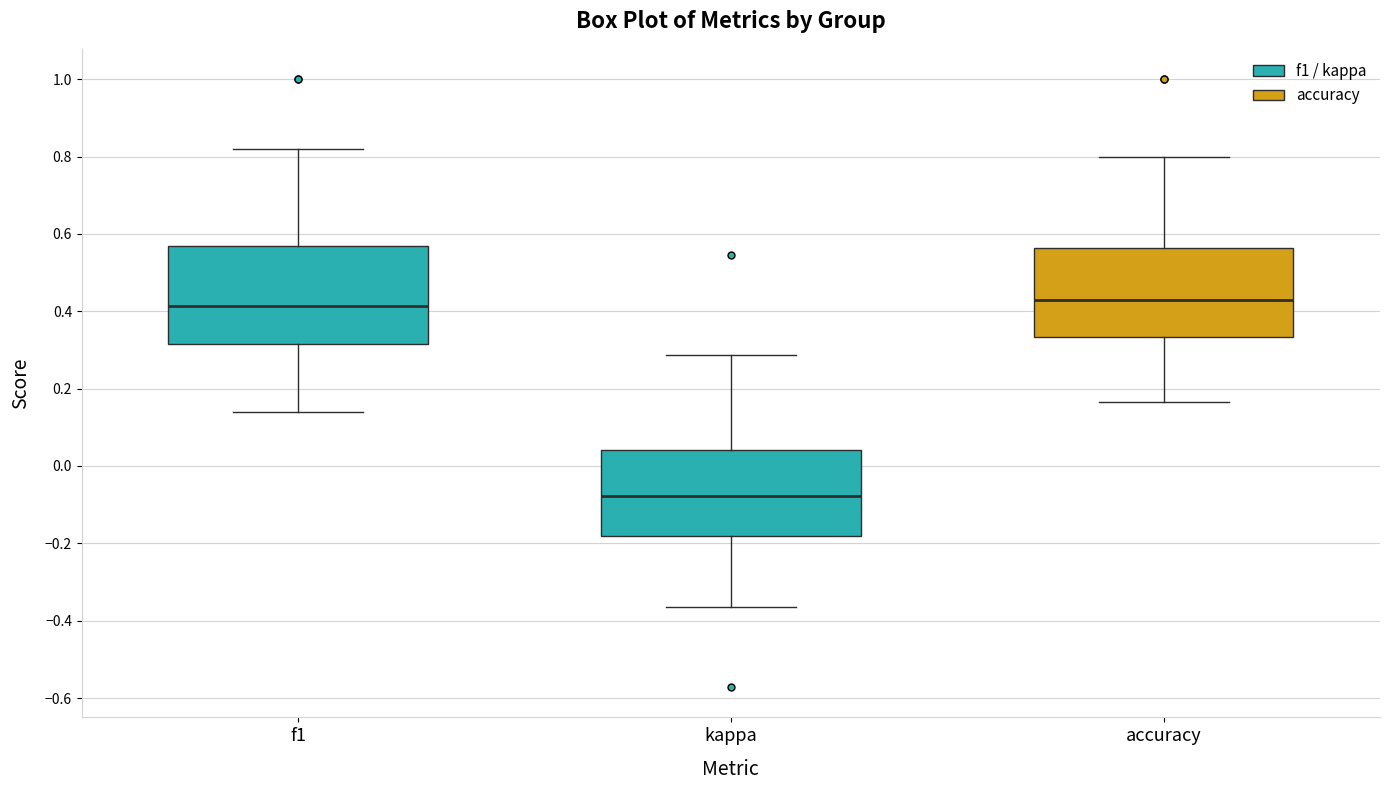

Comparing the boxes themselves (not the whiskers), which one is the tallest?

f1